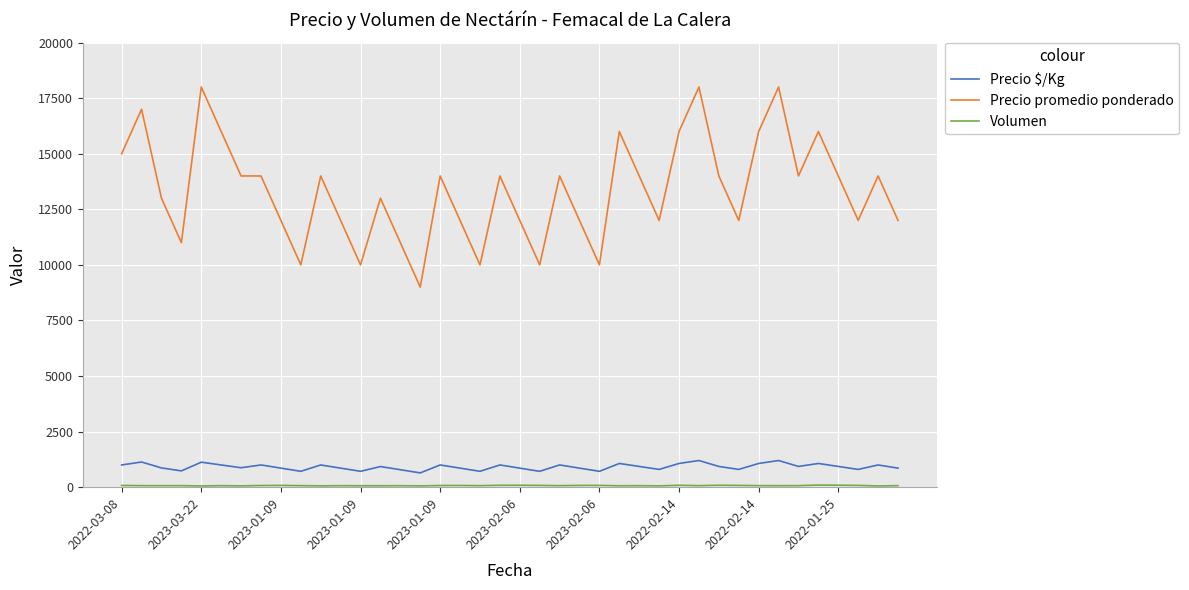

What is the difference between the maximum and minimum values in the Precio promedio ponderado series?

9000